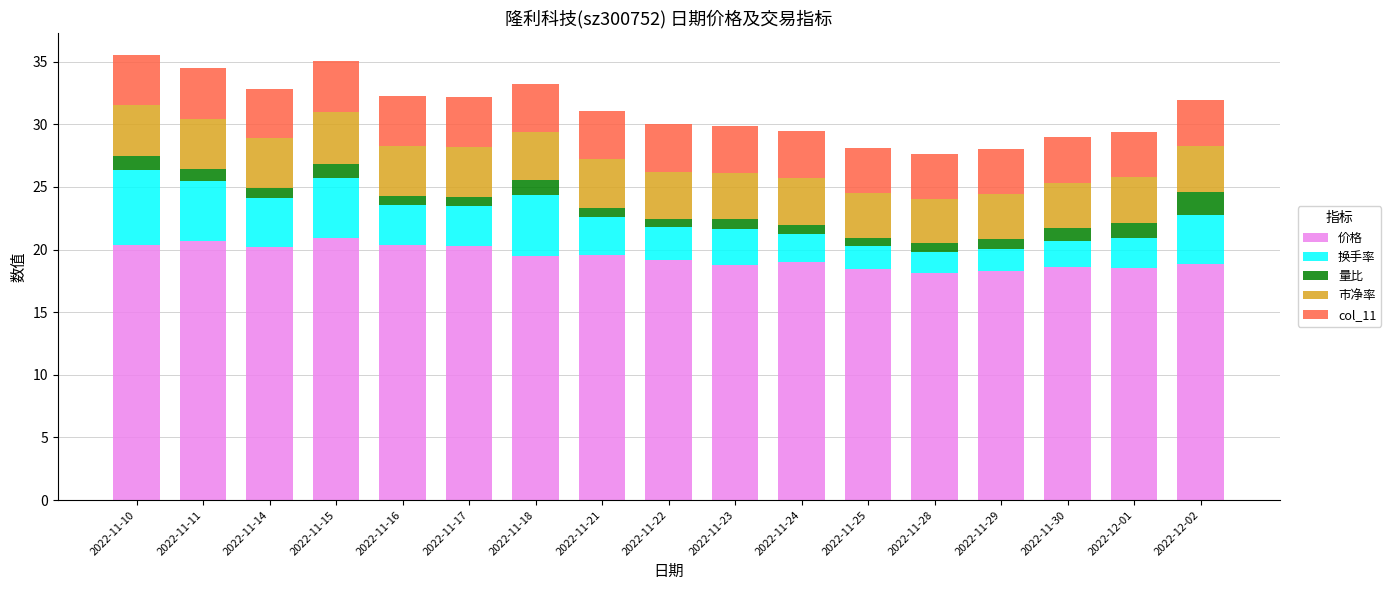

What is the maximum value for 价格?

20.9